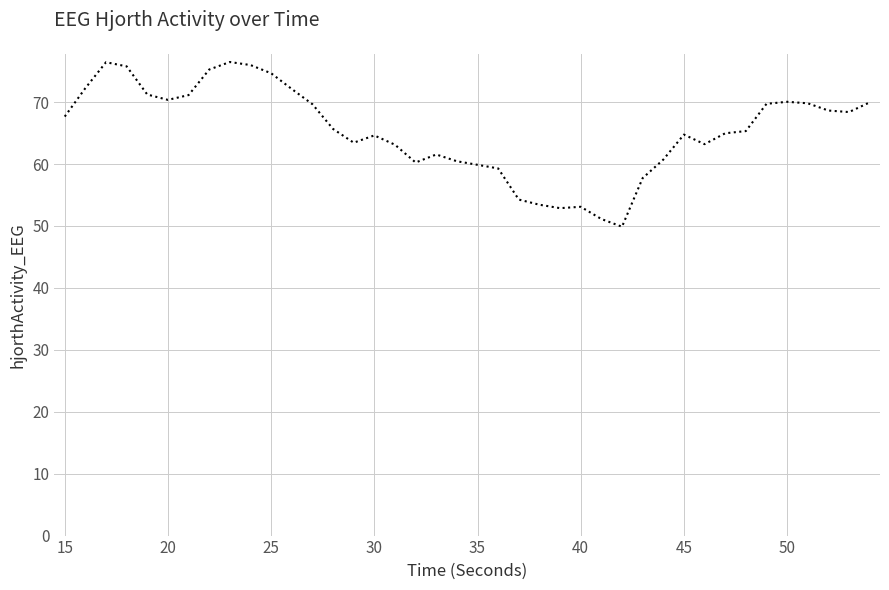

What is the maximum value shown in the chart?

76.5